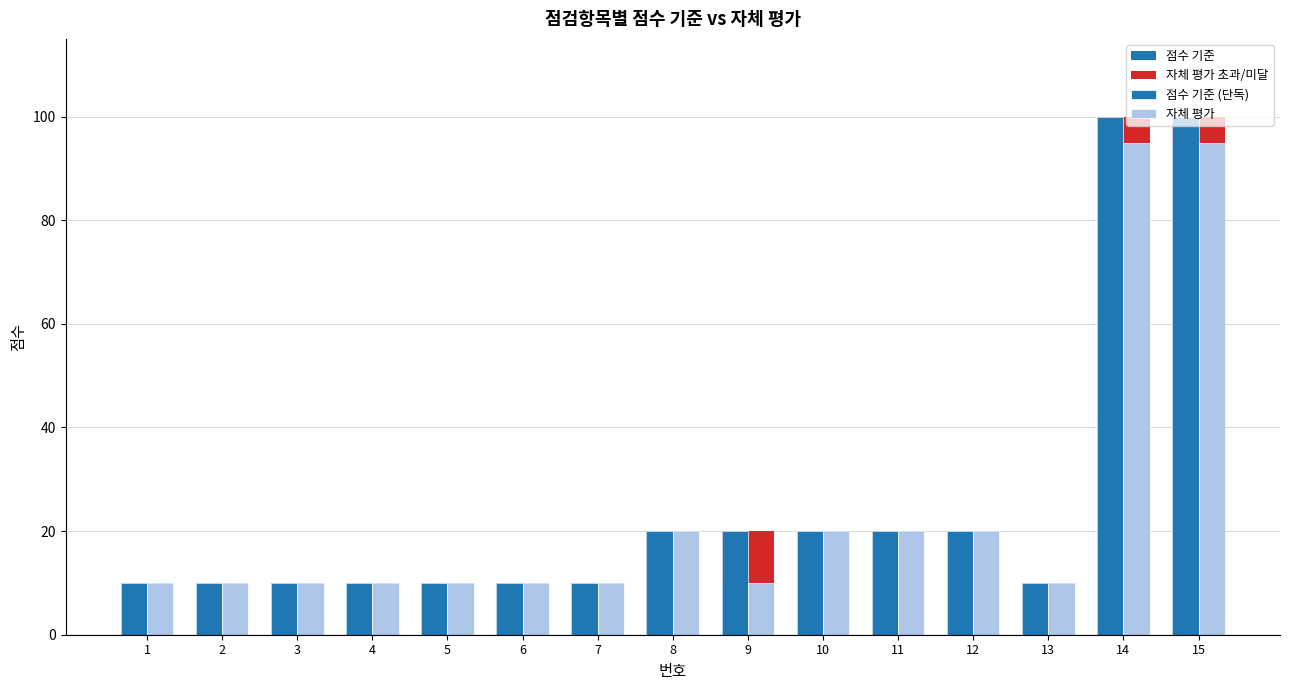

Which series has the largest total across all categories?

점수 기준